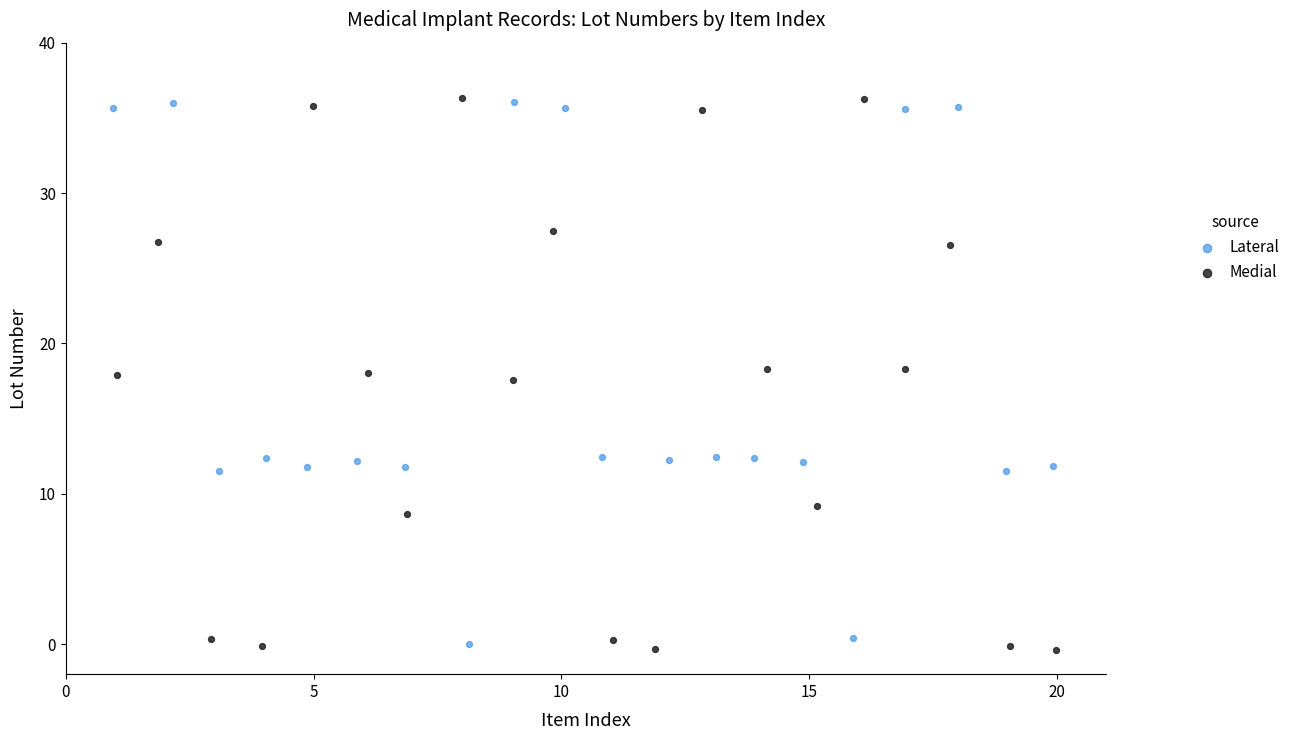

What are all the series names shown in the legend?

Lateral, Medial